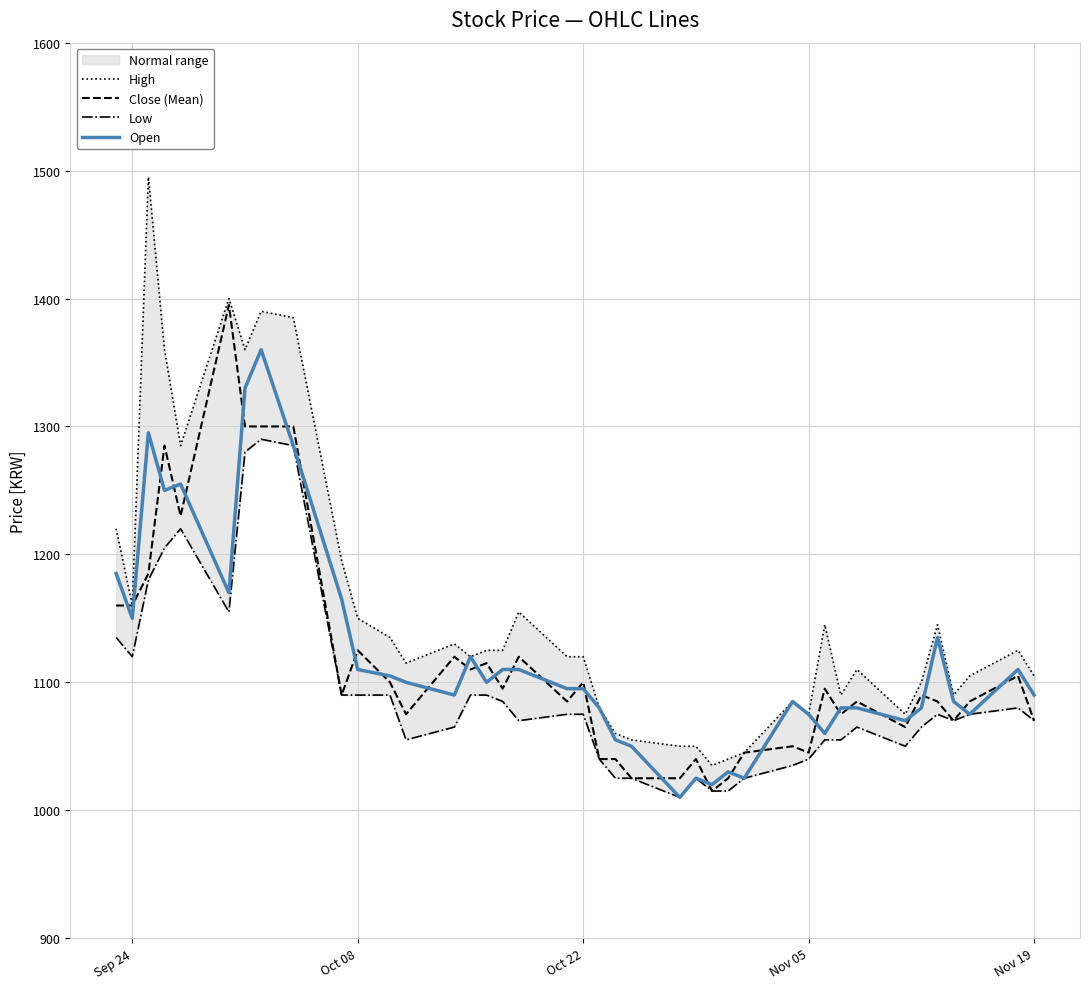

True or false: Low and Close (Mean) intersect in this chart.

False